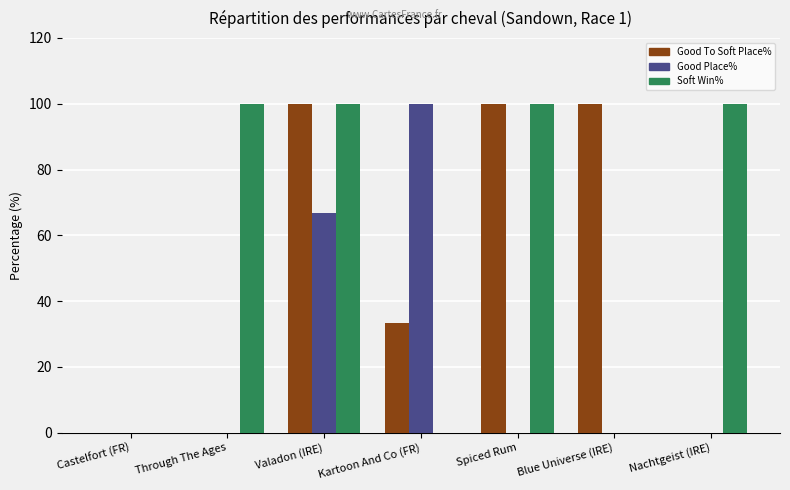

What is the average value of the Soft Win% series?

57.1